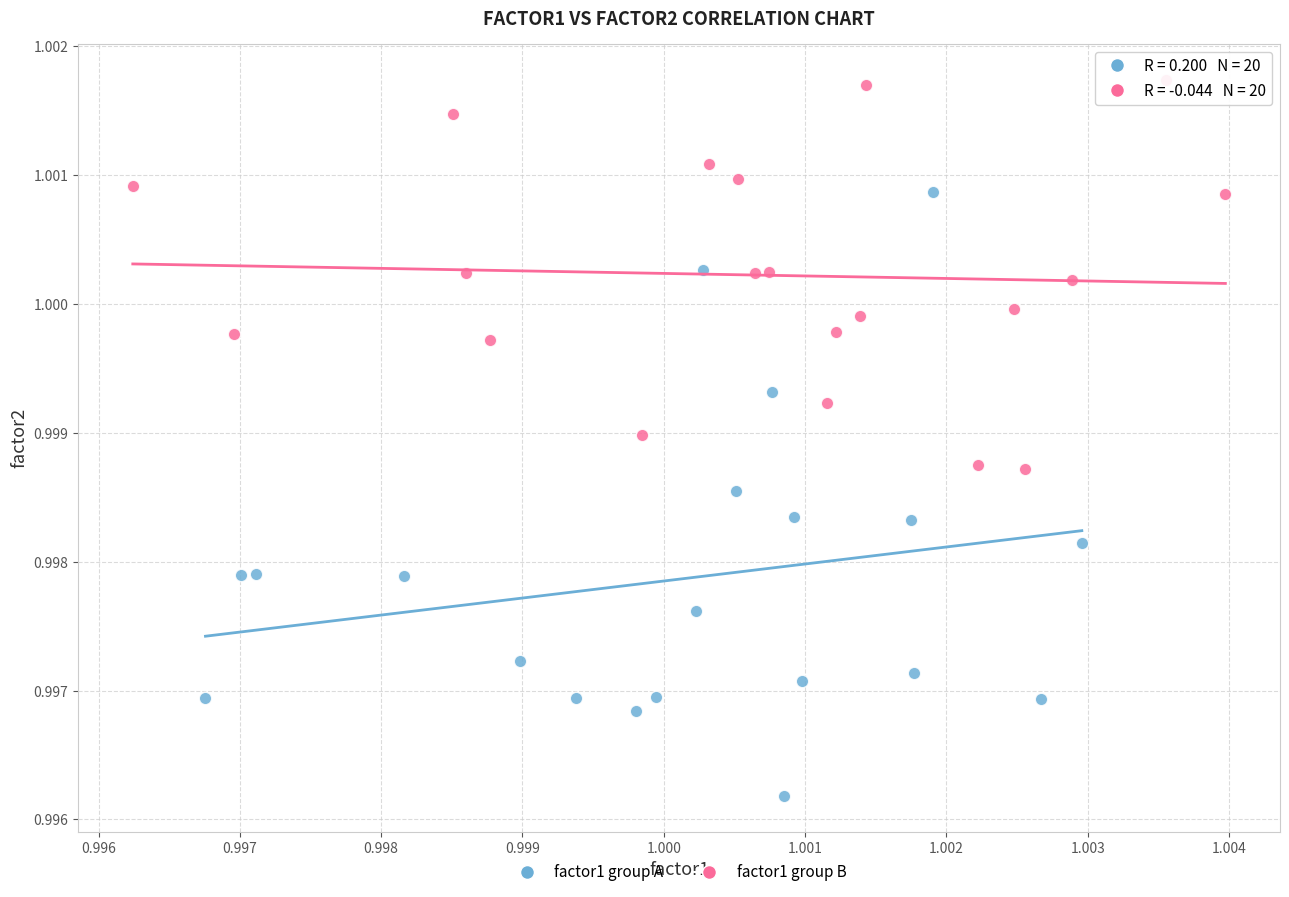

Which series reaches the maximum Y coordinate?

factor1 group B